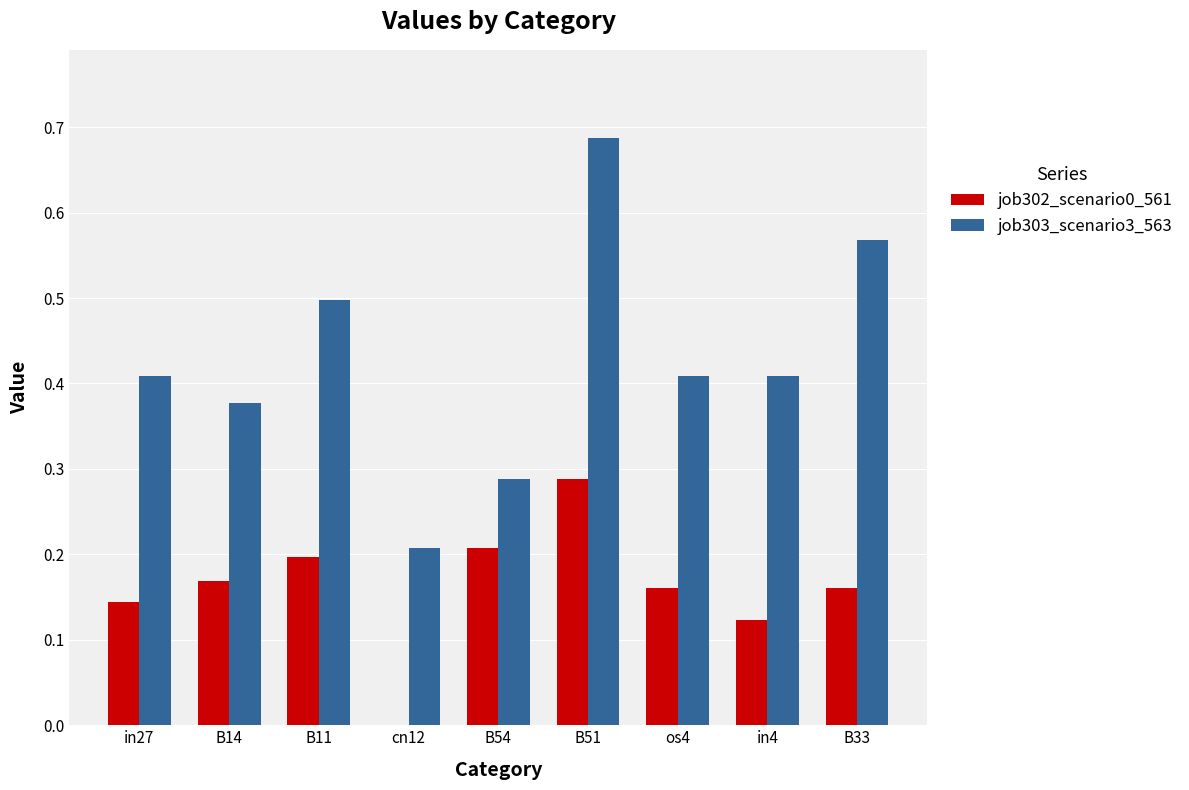

Which series has the largest total across all categories?

job303_scenario3_563